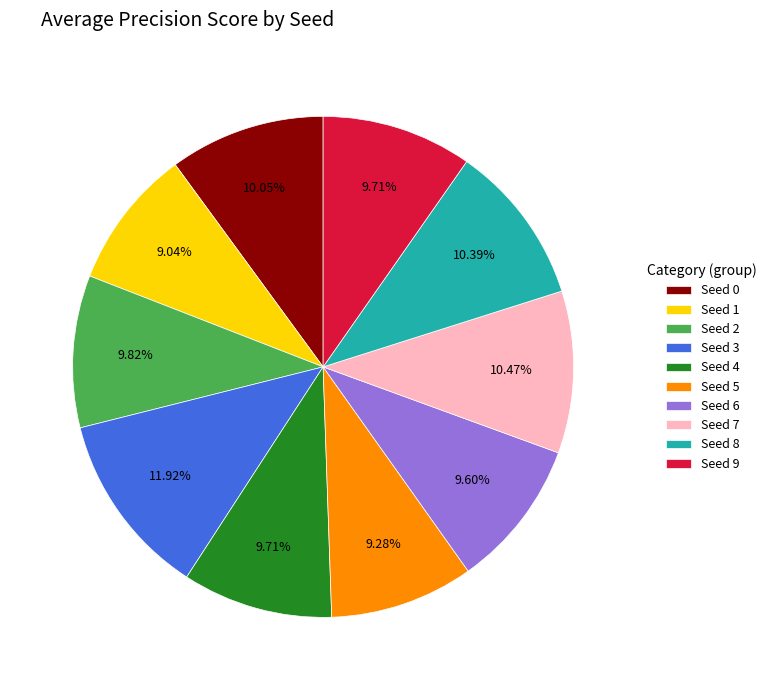

Which category has the biggest portion of the pie?

Seed 3